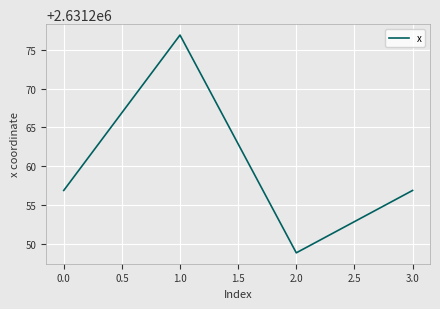

Where is the first local maximum?

1.0